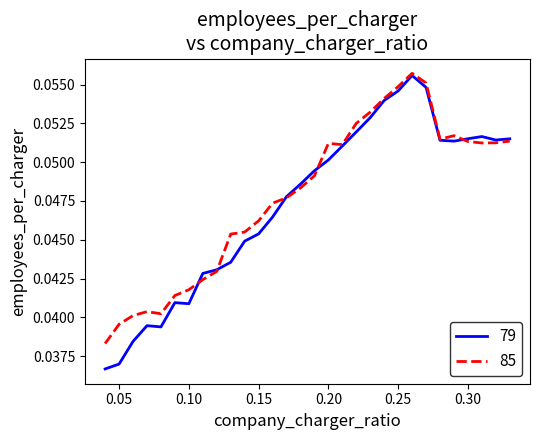

Which series has the largest range (max minus min)?

79